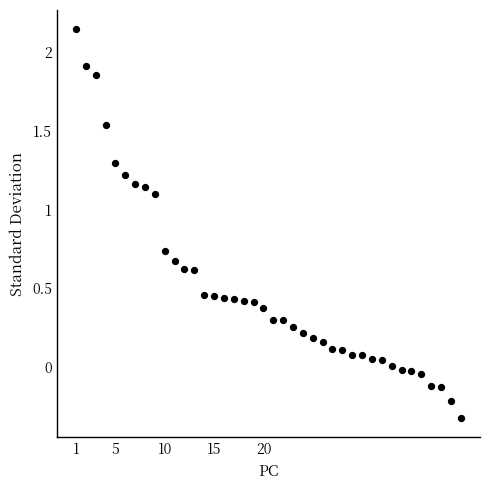

What is the range of Y values (max minus min)?

2.5